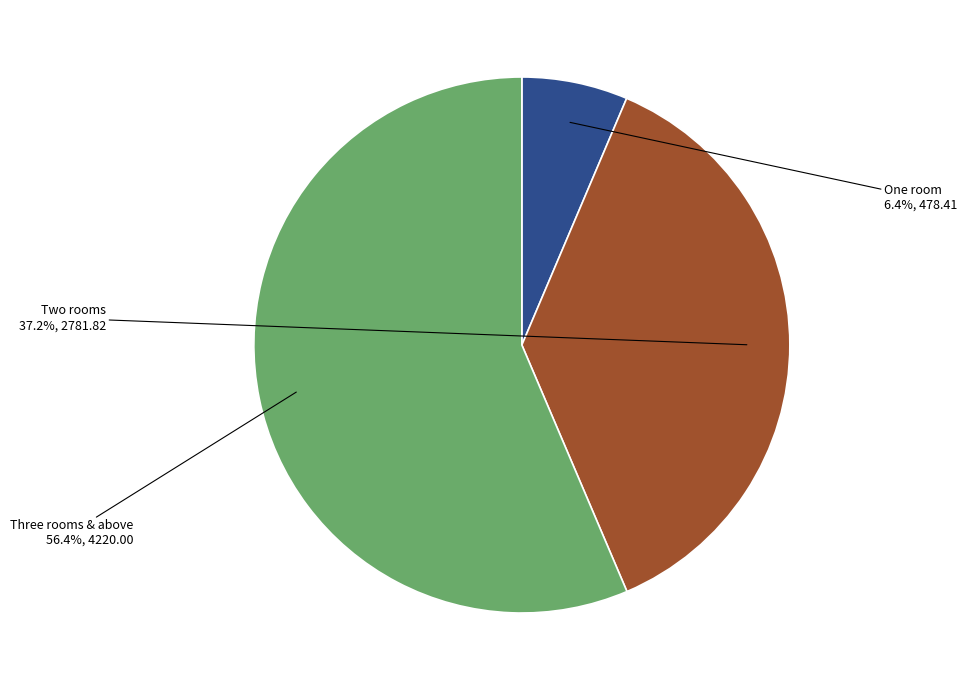

Which slice is the smallest?

One room